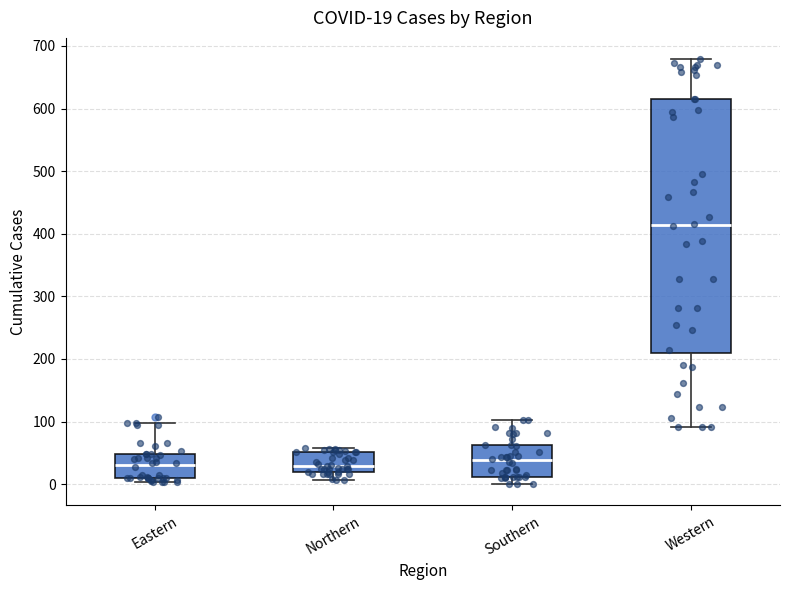

Comparing the boxes themselves (not the whiskers), which one is the tallest?

Western